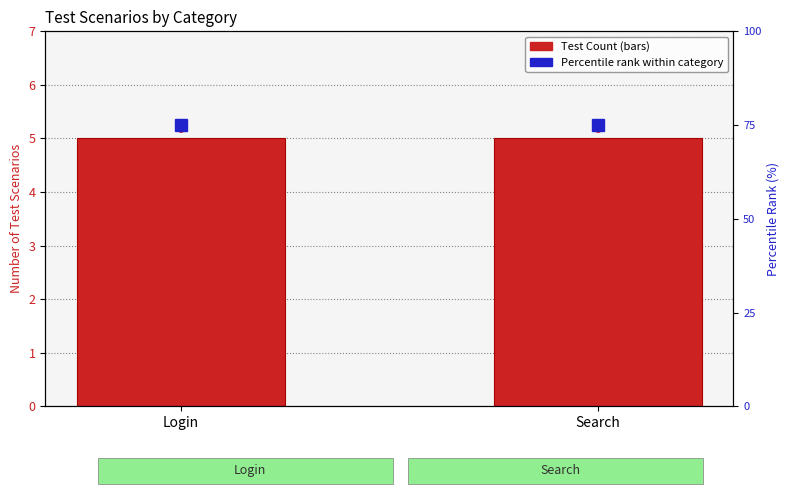

List the labels in order of Test Count value, largest first.

Login, Search